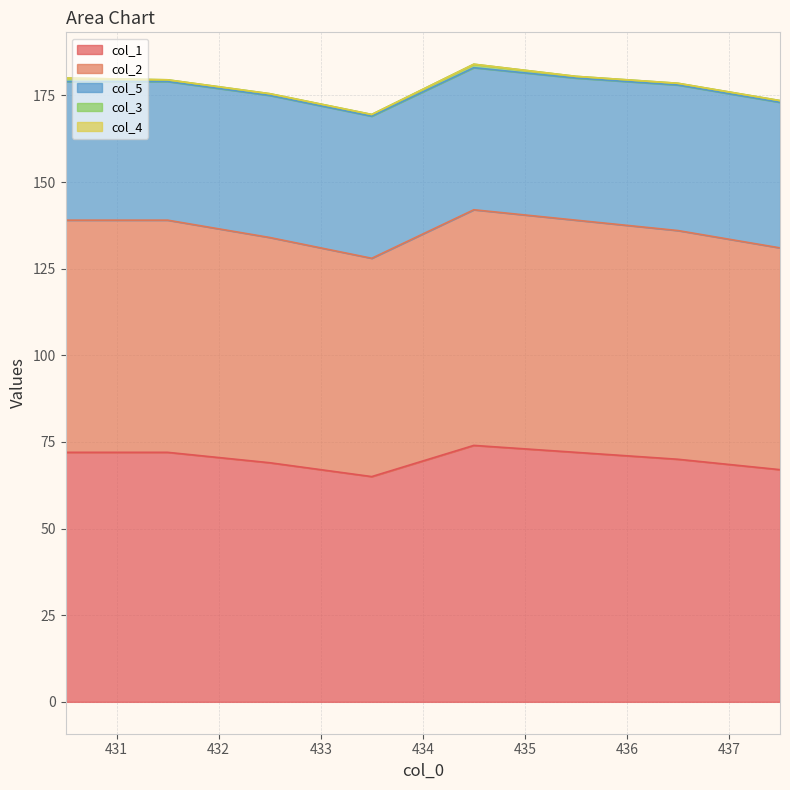

Which label corresponds to the largest value in the chart?

434.5